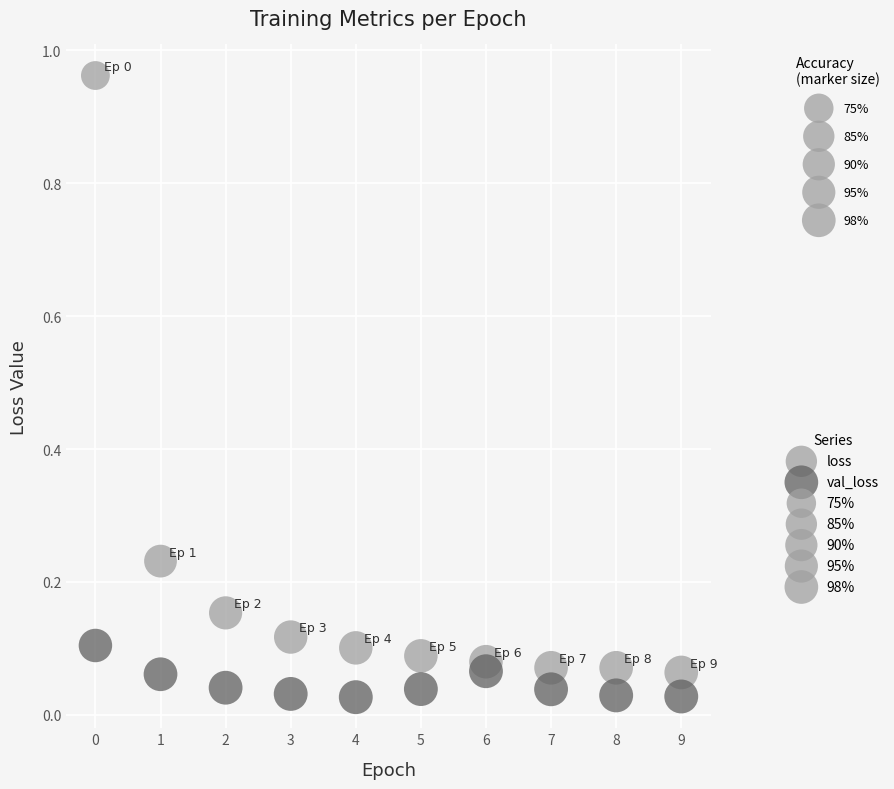

Across all data points, what is the range of Y values (max minus min)?

0.9